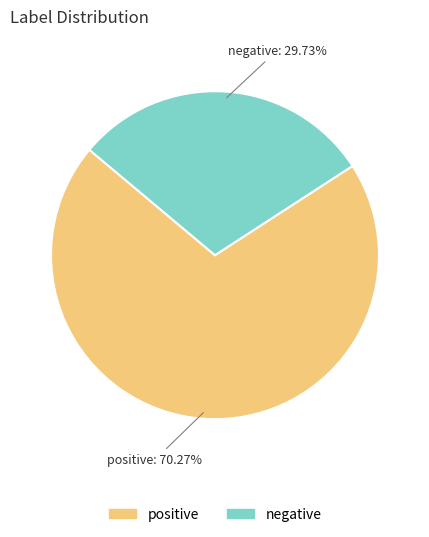

What percentage is the negative slice, to the nearest percent?

30%